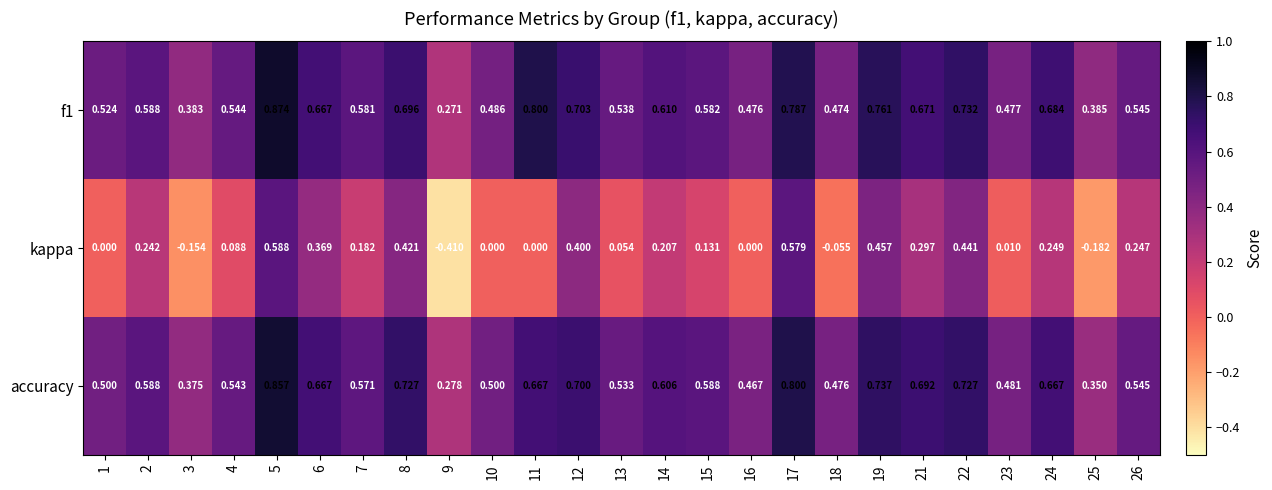

Which category has the lowest value across all series?

9